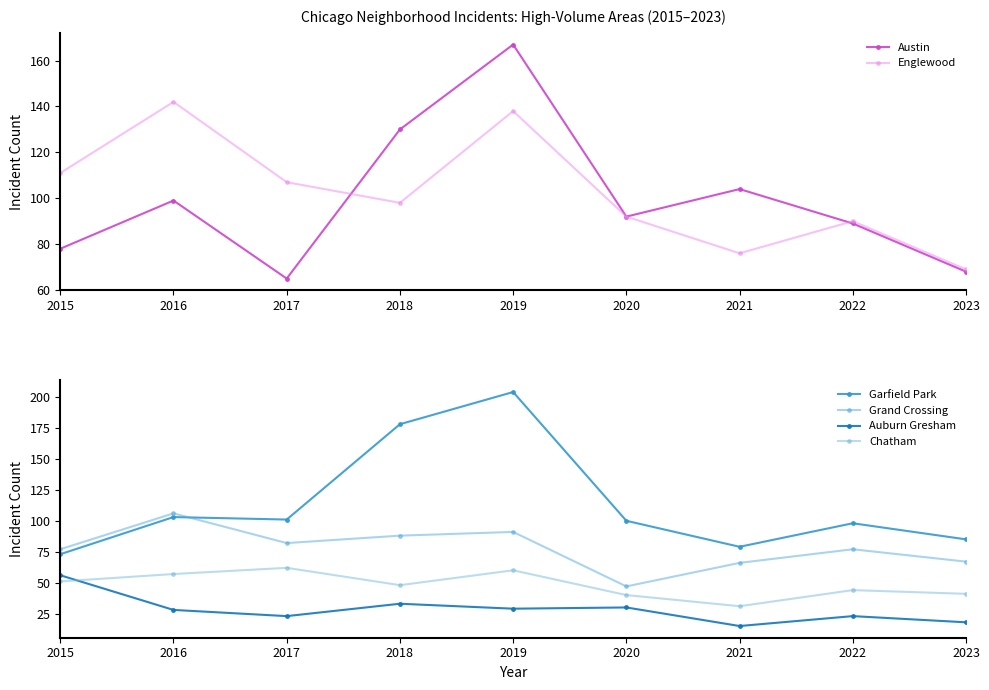

What is the maximum value shown in the chart?

204